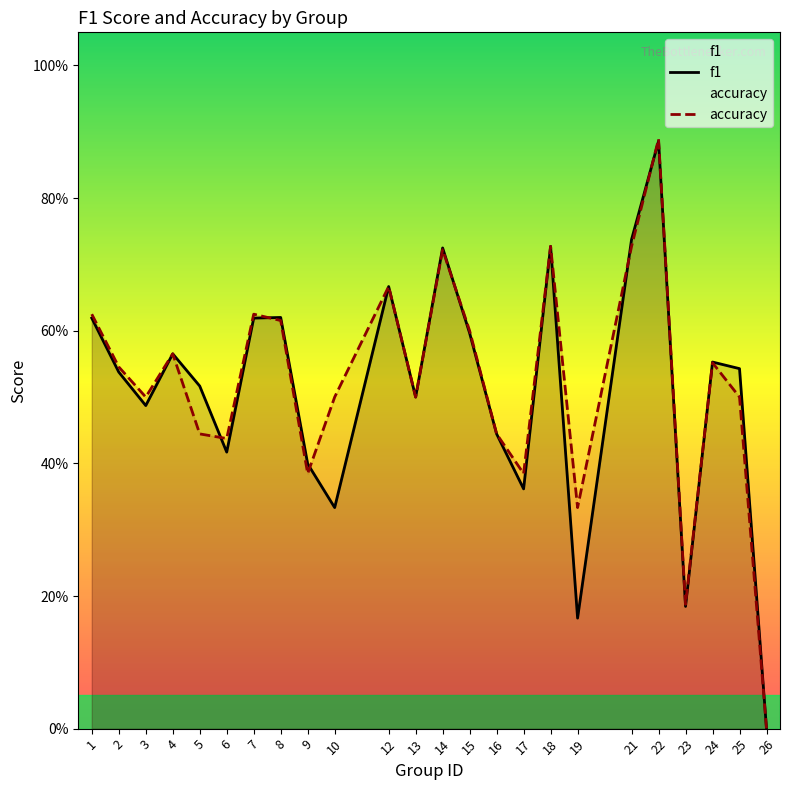

Count the accuracy values in the range 0 to 1.

24